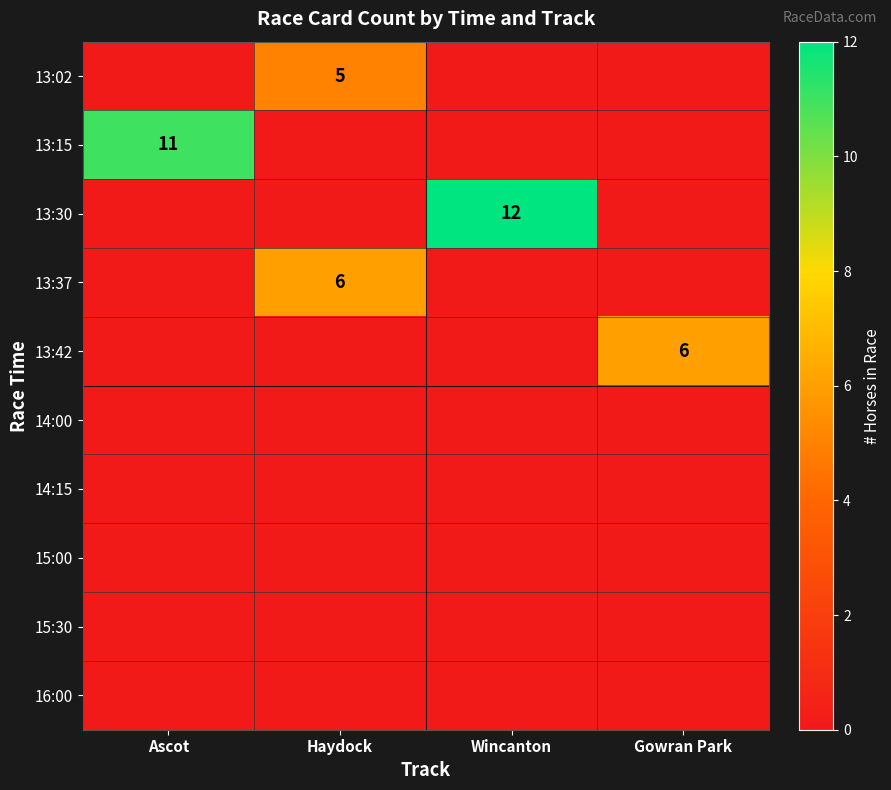

Which series has the largest range (max minus min)?

13:30